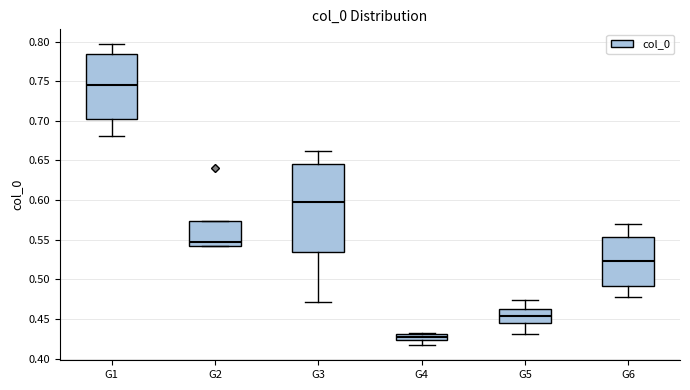

Where is the lower edge of the box for G4 on the y-axis? The values are not printed on the chart, so give them approximately, as read against the axis.

0.425